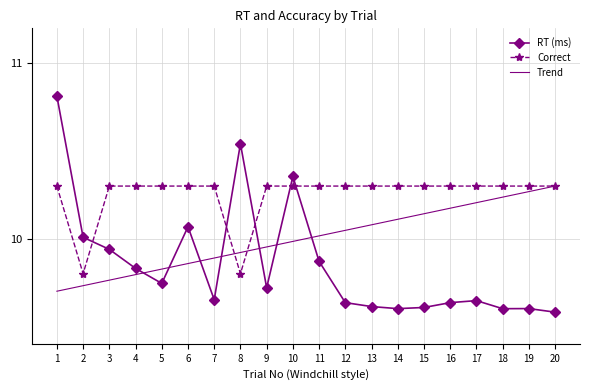

What is the sum of the Correct values at 7 and 1?

20.6